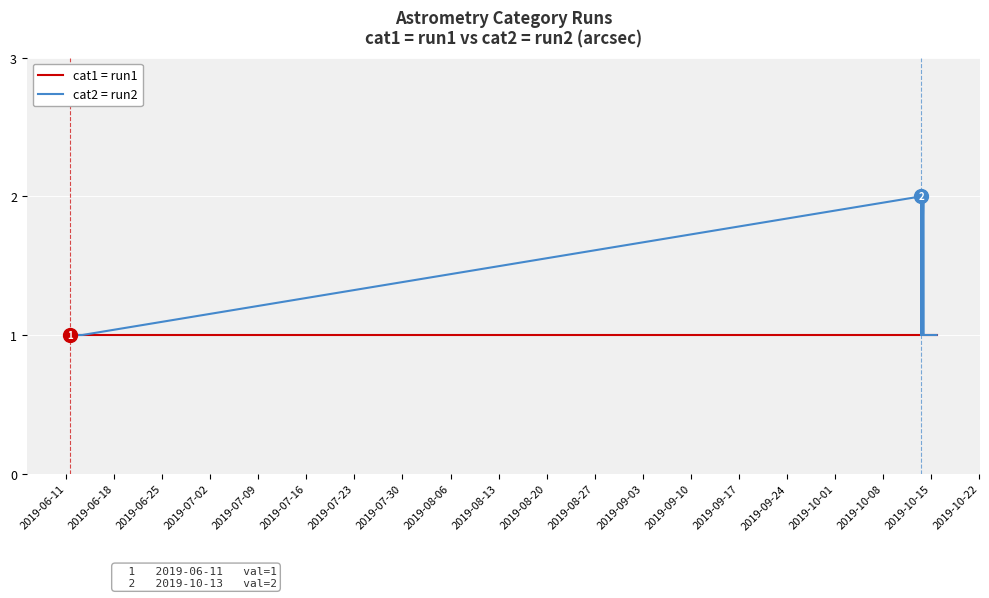

Which series has the largest range (max minus min)?

cat2 = run2